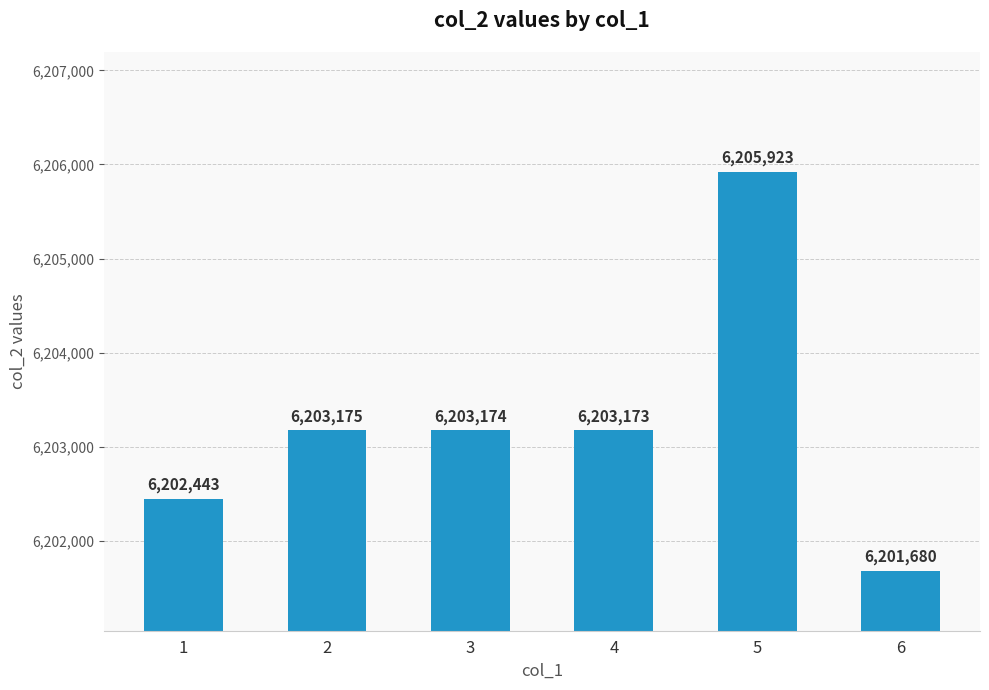

Where is the data nearest to the value 6203801?

2